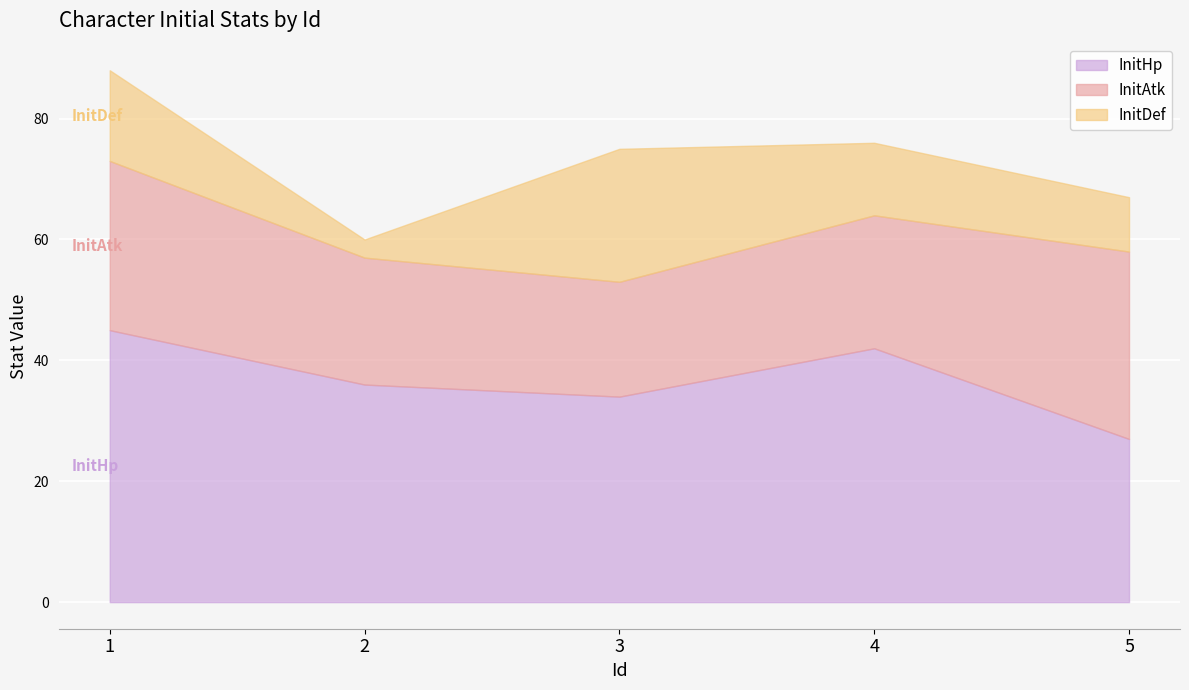

Is the value of InitDef at 1 greater than the value of InitAtk at 1?

No